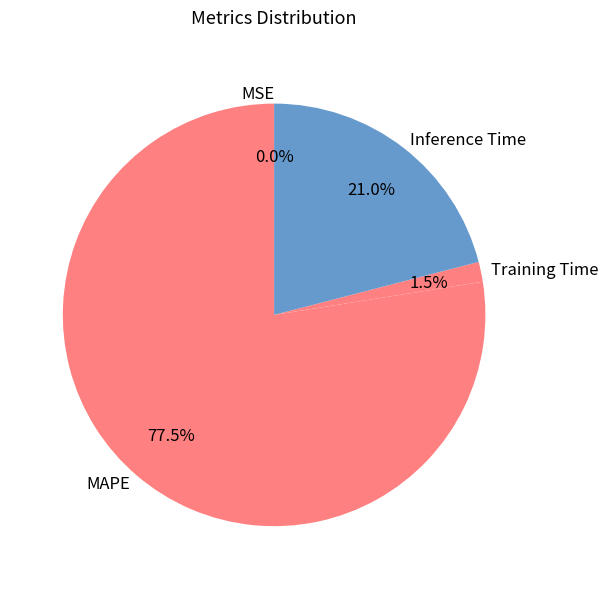

What is the majority slice?

MAPE